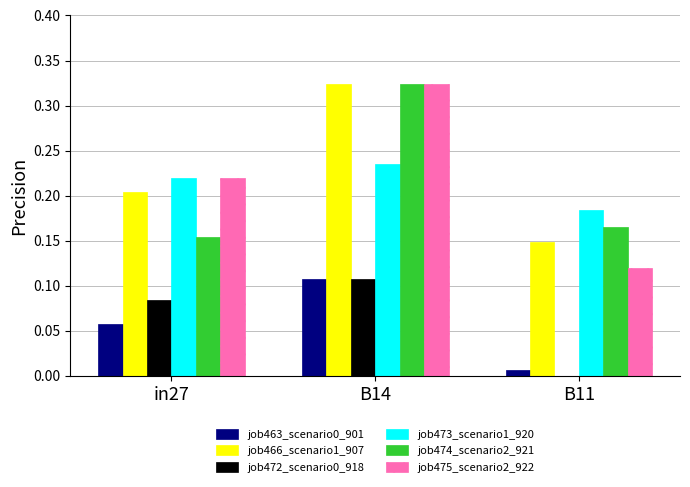

True or false: job473_scenario1_920 has a value of 0.1 at B14.

False